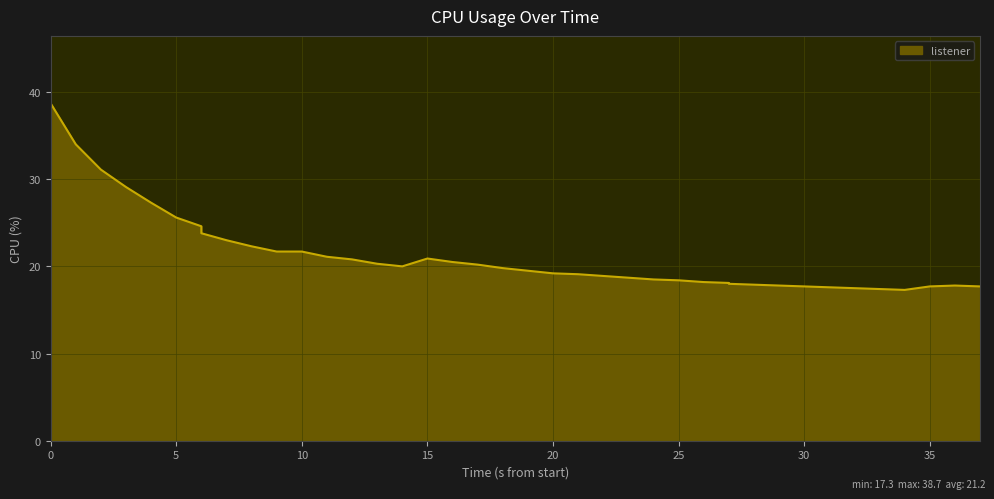

What is the difference between the maximum and second lowest values?

21.3